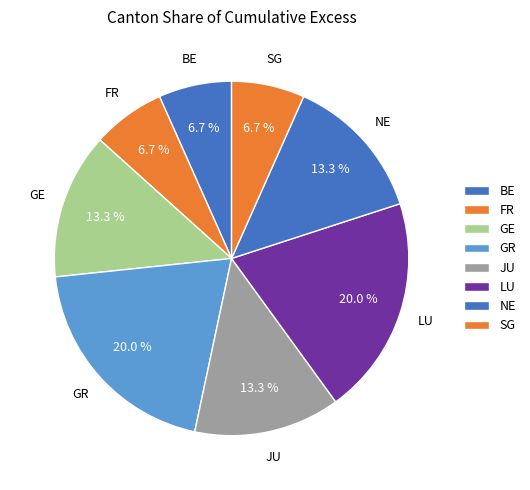

How many slices are in this pie chart?

8